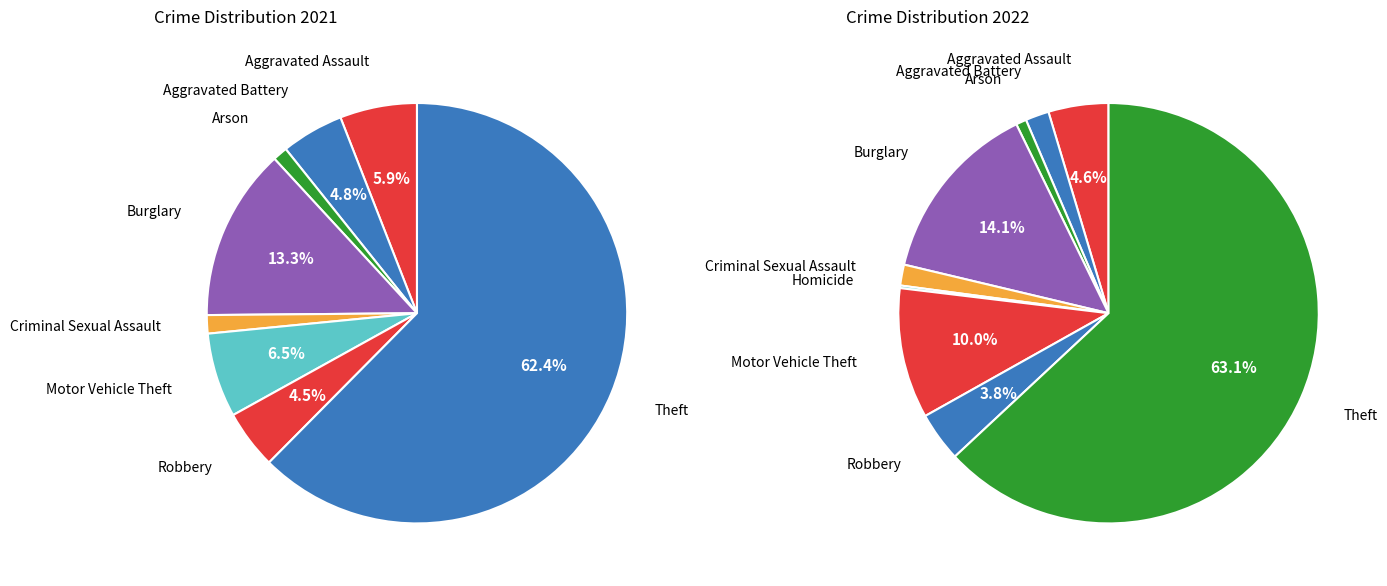

Rank the series by their average value, from lowest to highest.

values_2021, values_2022